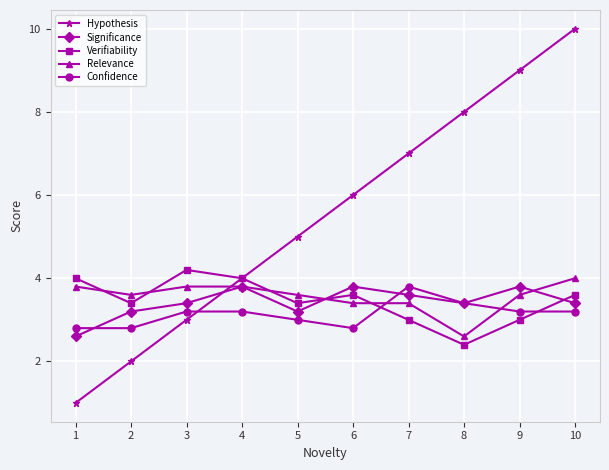

Is it true that Relevance equals 2.5 at 9?

False